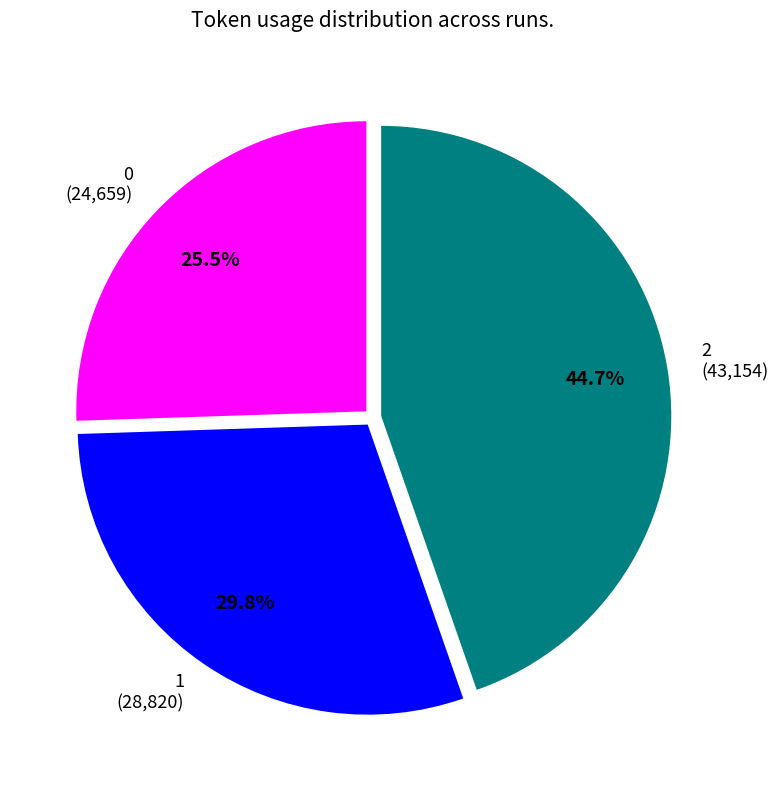

How many slices are in this pie chart?

3